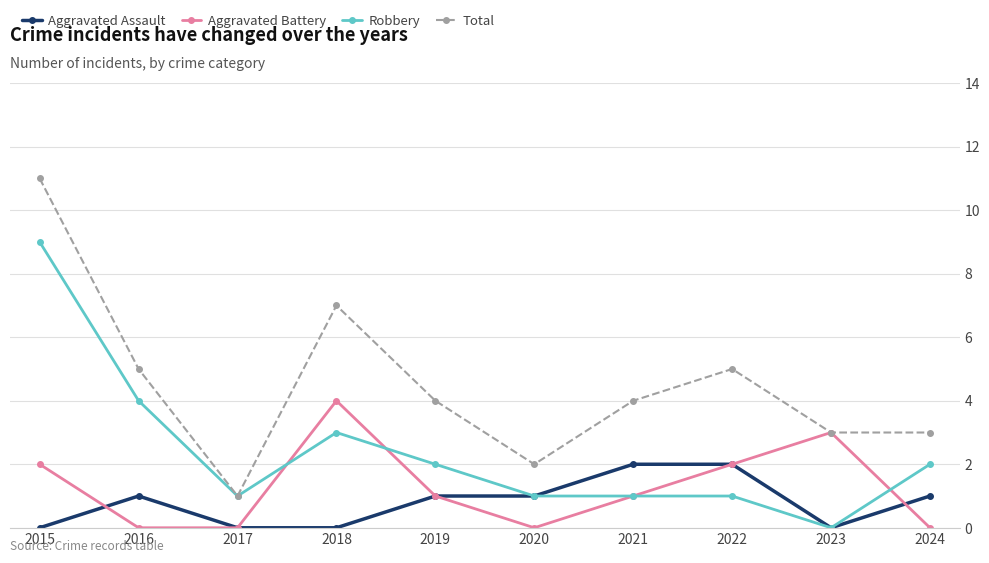

What are all the series names shown in the legend?

Aggravated Assault, Aggravated Battery, Robbery, Total